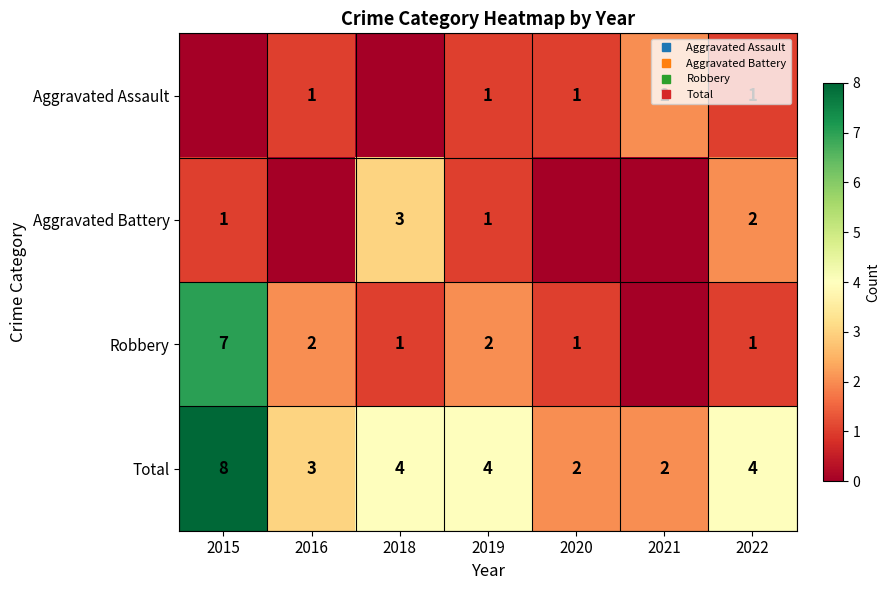

True or false: Robbery has a value of 2 at 2018.

False